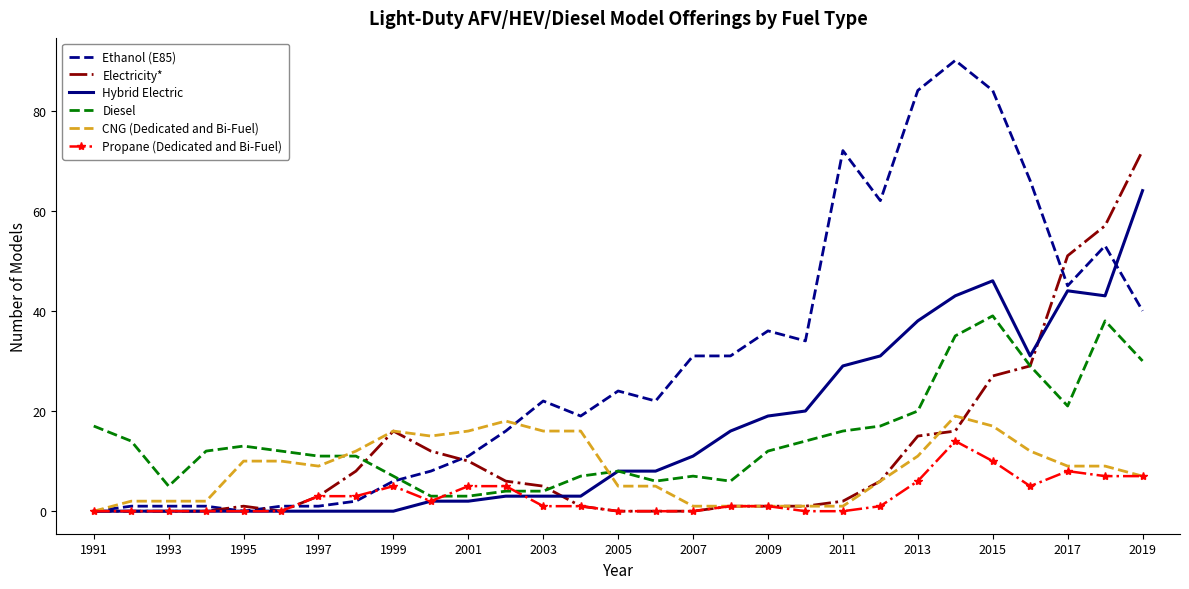

True or false: Hybrid Electric has more than 0 interior local peaks.

True